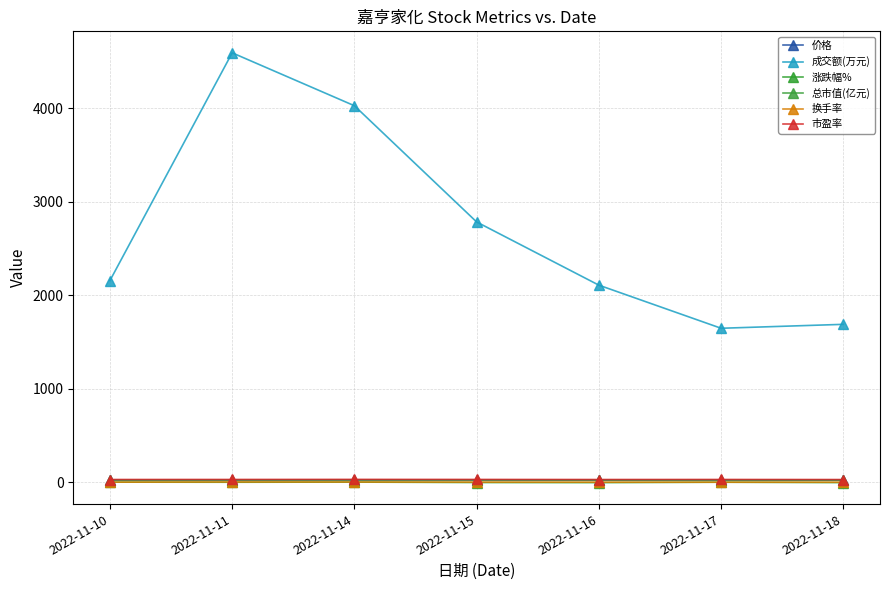

What is the value of the 涨跌幅% point at the 1st from the left?

2.3